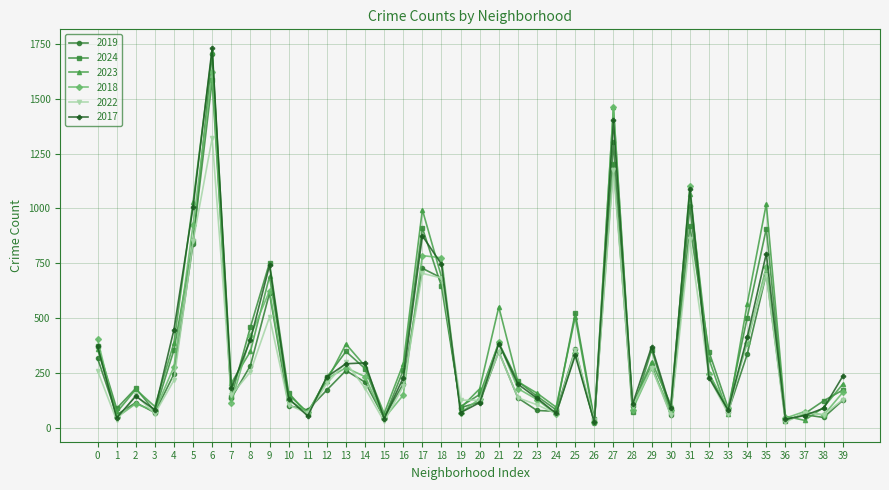

Which series has the widest spread of values?

2017